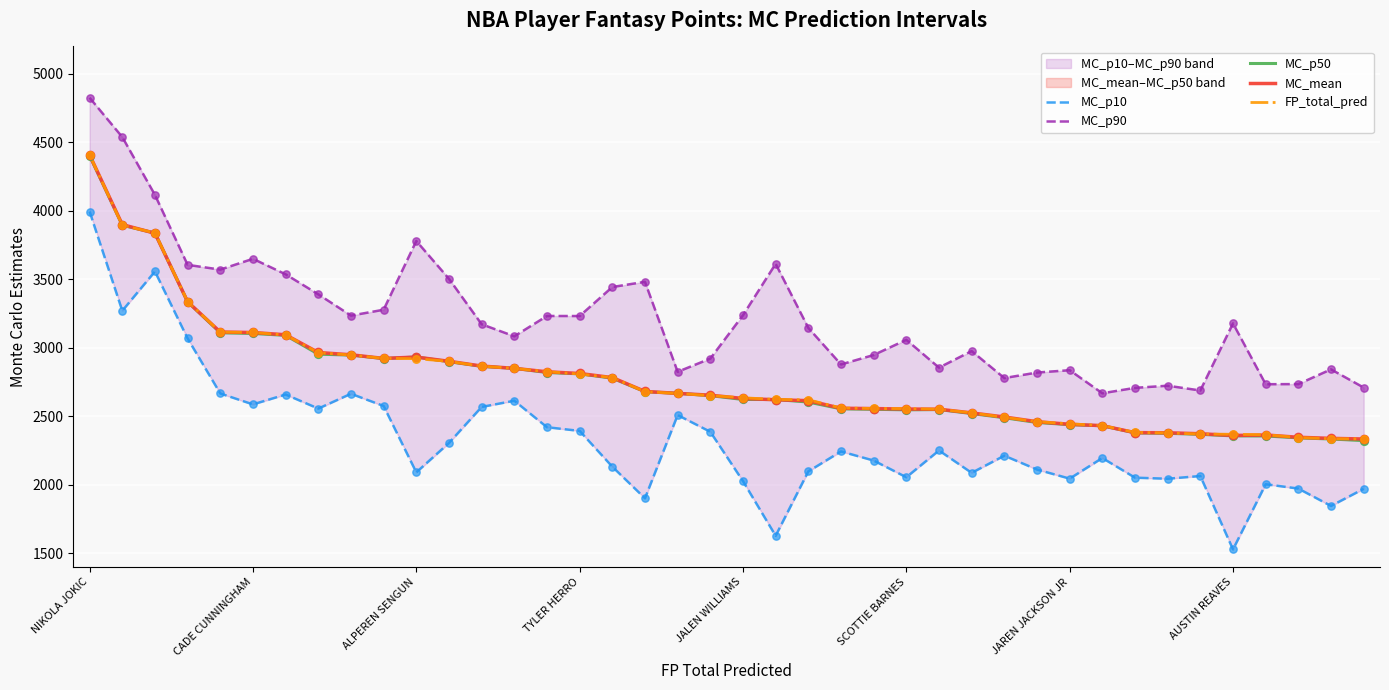

Which series contains the highest Y value?

MC_p90